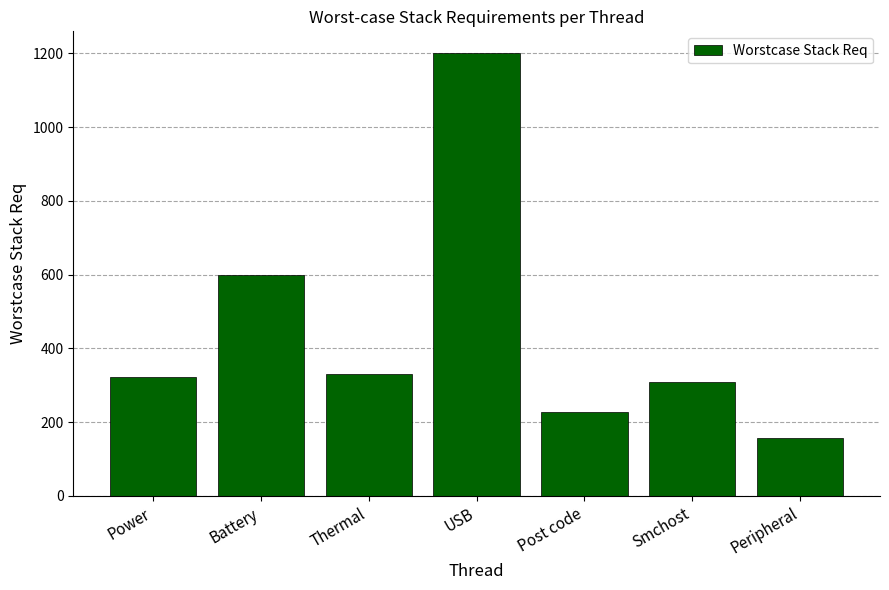

Reading left to right, list all the values displayed in this chart.

324	600	332	1200	228	308	156